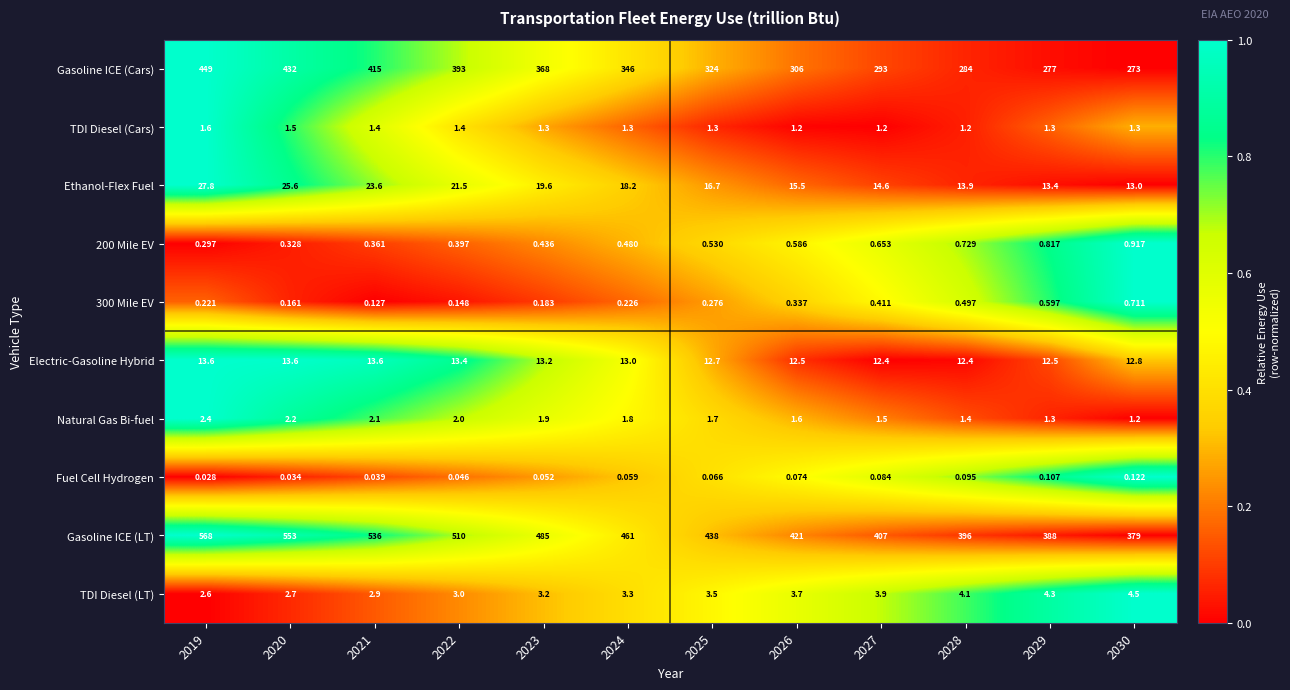

Which series has the widest spread of values?

Gasoline ICE (LT)